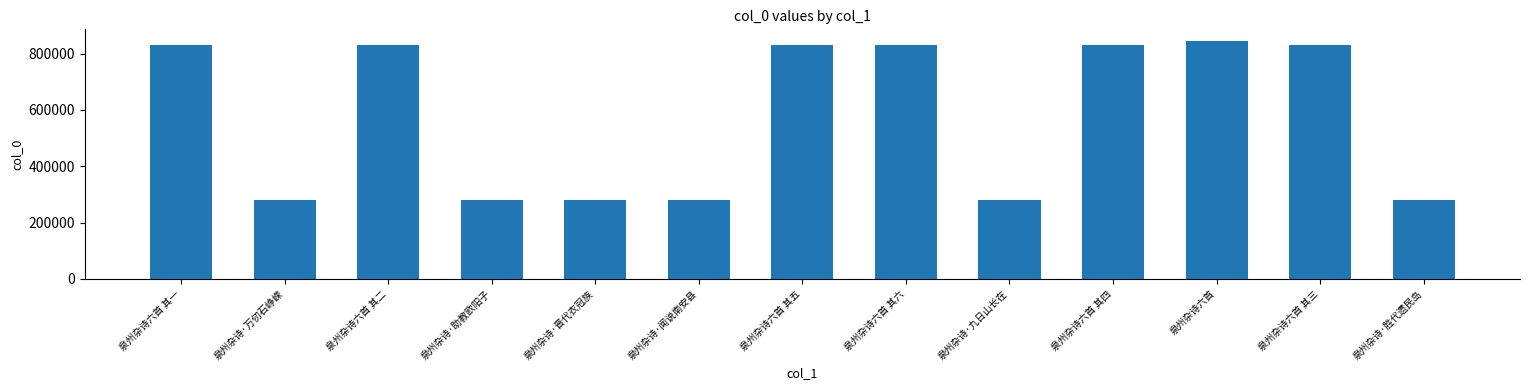

What is the approximate value at 泉州杂诗六首 其五?

831409